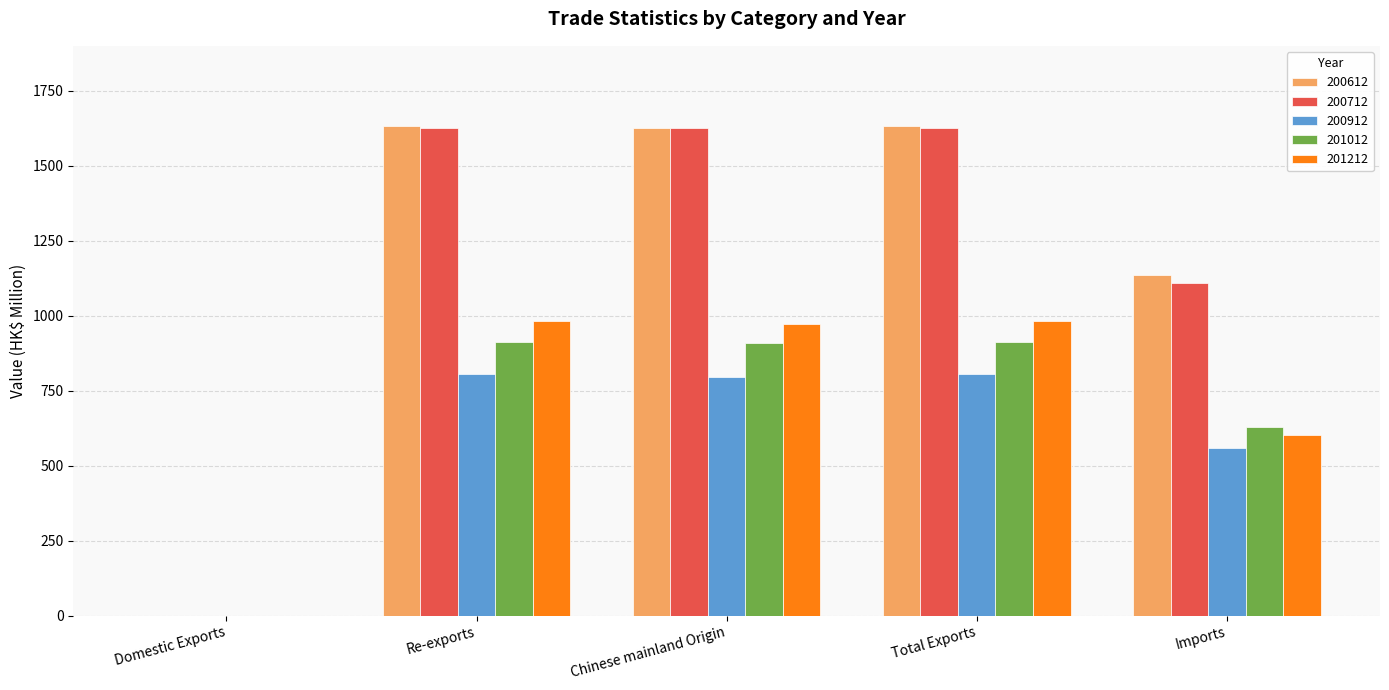

Is the value of 201212 at Domestic Exports greater than the value of 200712 at Re-exports?

No